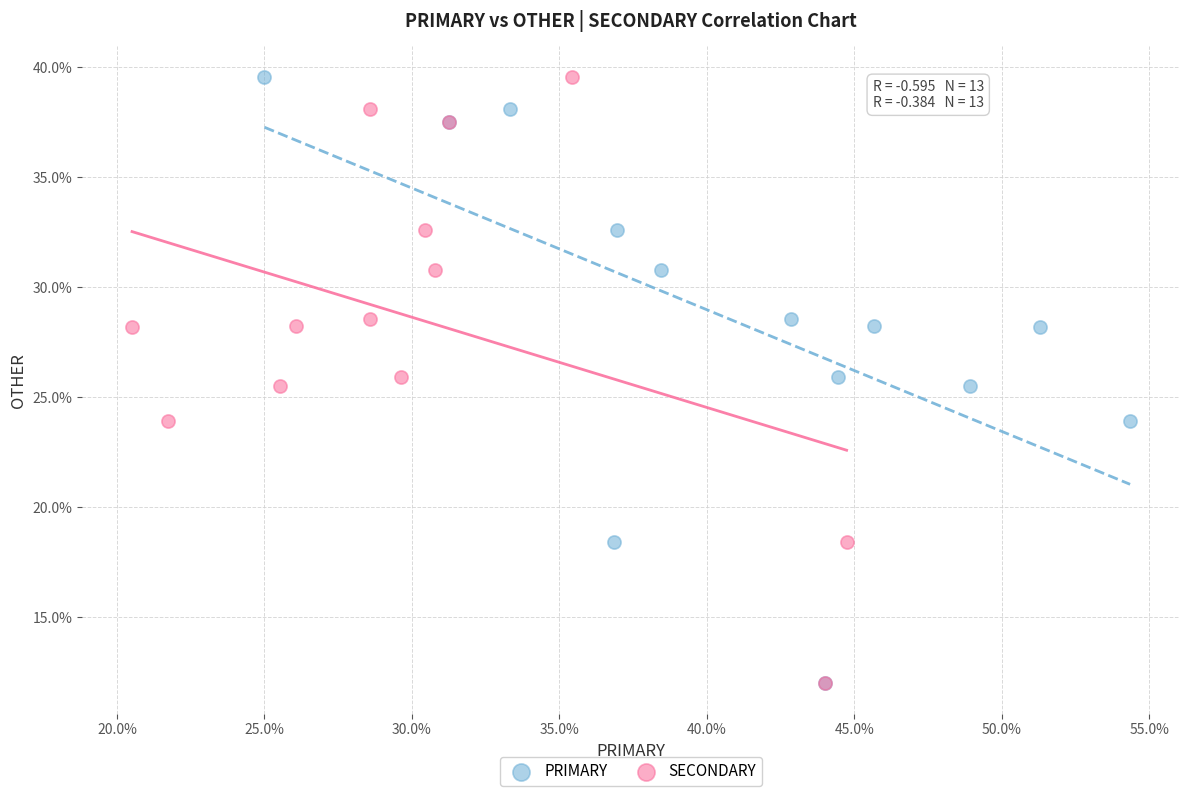

What are all the series names shown in the legend?

PRIMARY, SECONDARY